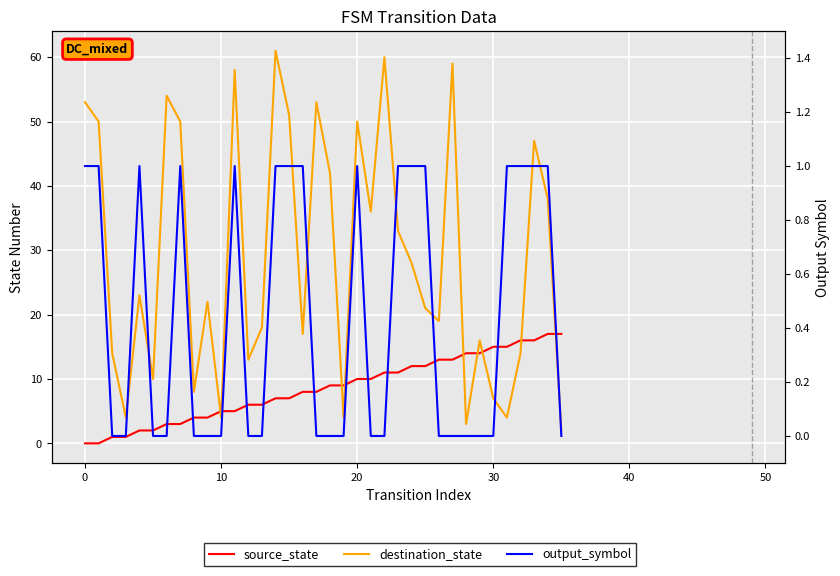

At how many categories does at least one series exceed 38?

13